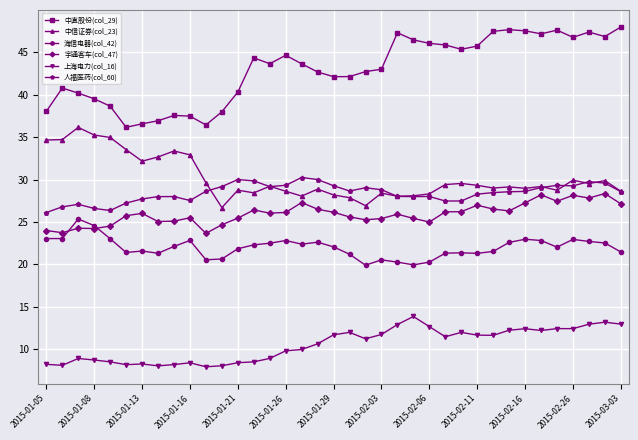

True or false: 海信电器(col_42) has more than 0 interior local peaks.

True